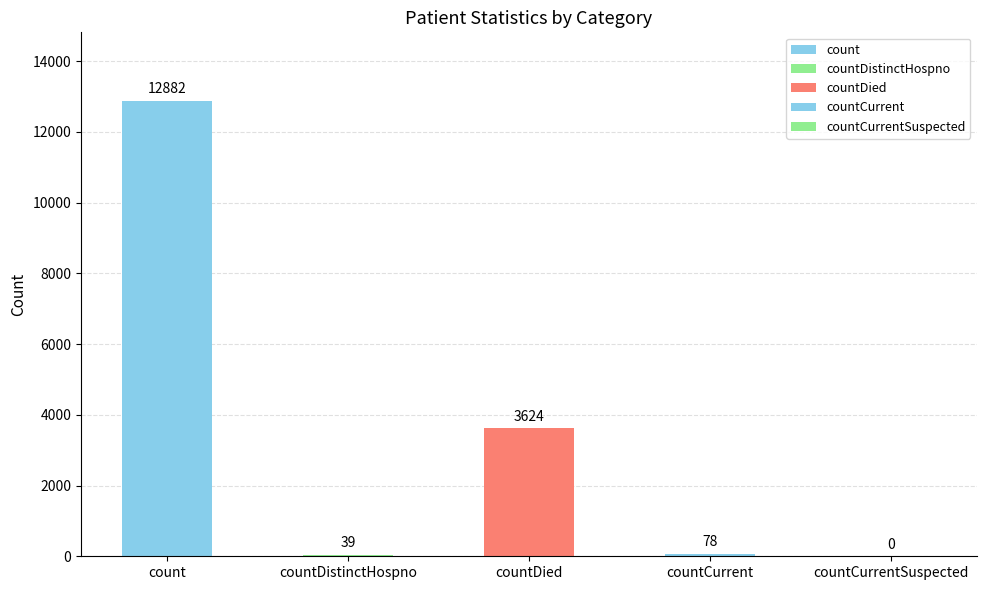

Is it true that the value at countDistinctHospno is 16?

False